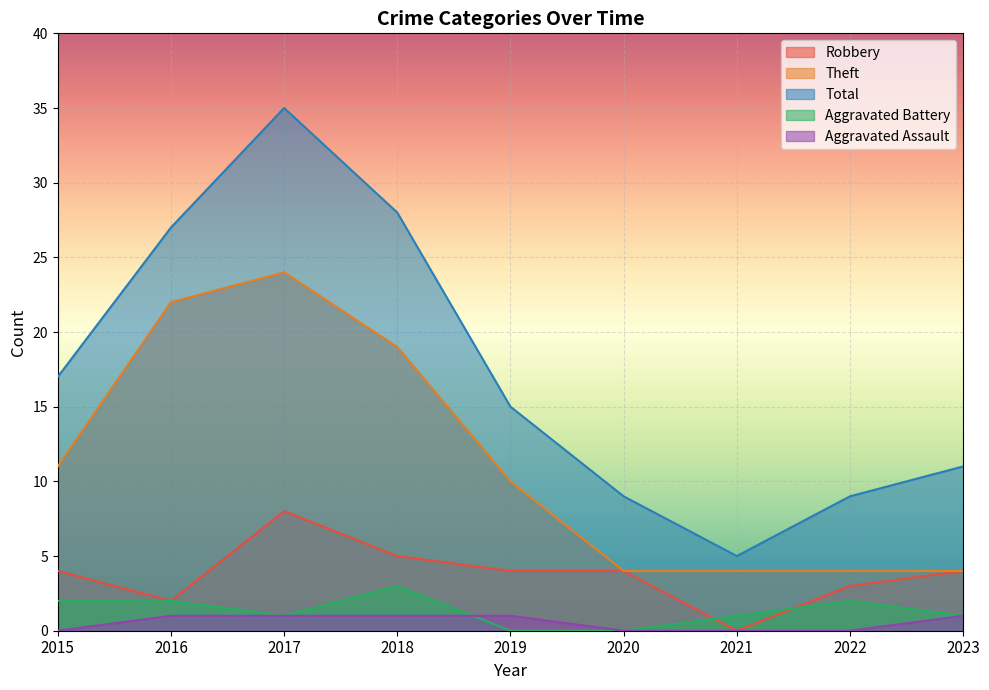

How many data points in Robbery are less than 4?

3